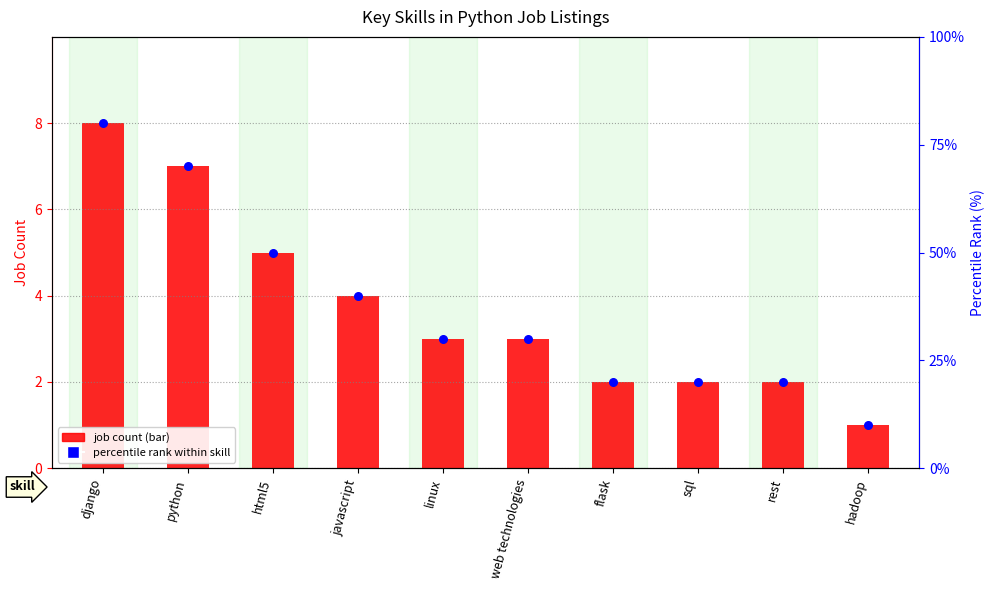

What are all the series names shown in the legend?

Job Count, percentile rank within skill